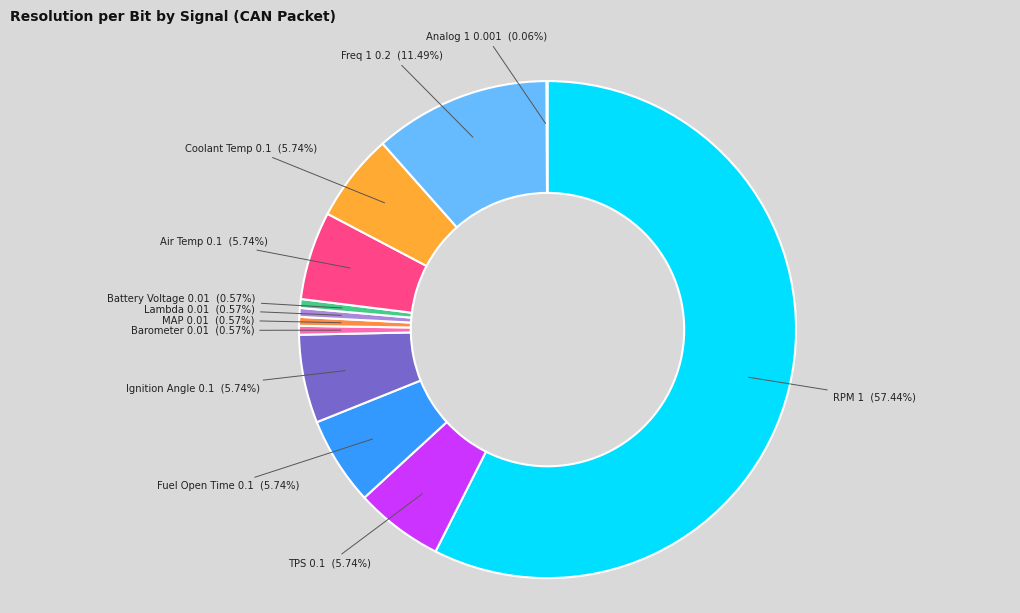

Does any single category account for the majority?

Yes